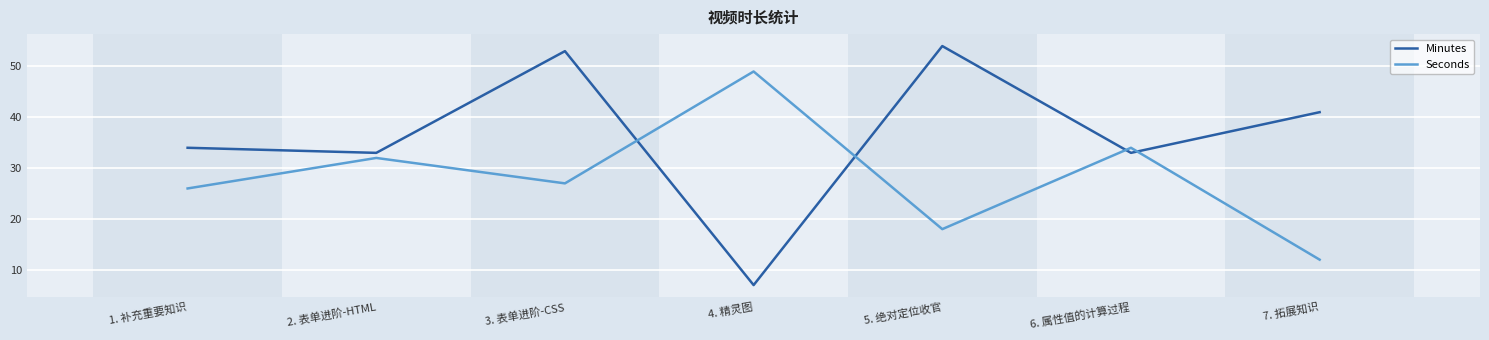

Where do Seconds and Minutes first cross each other?

3. 表单进阶-CSS and 4. 精灵图